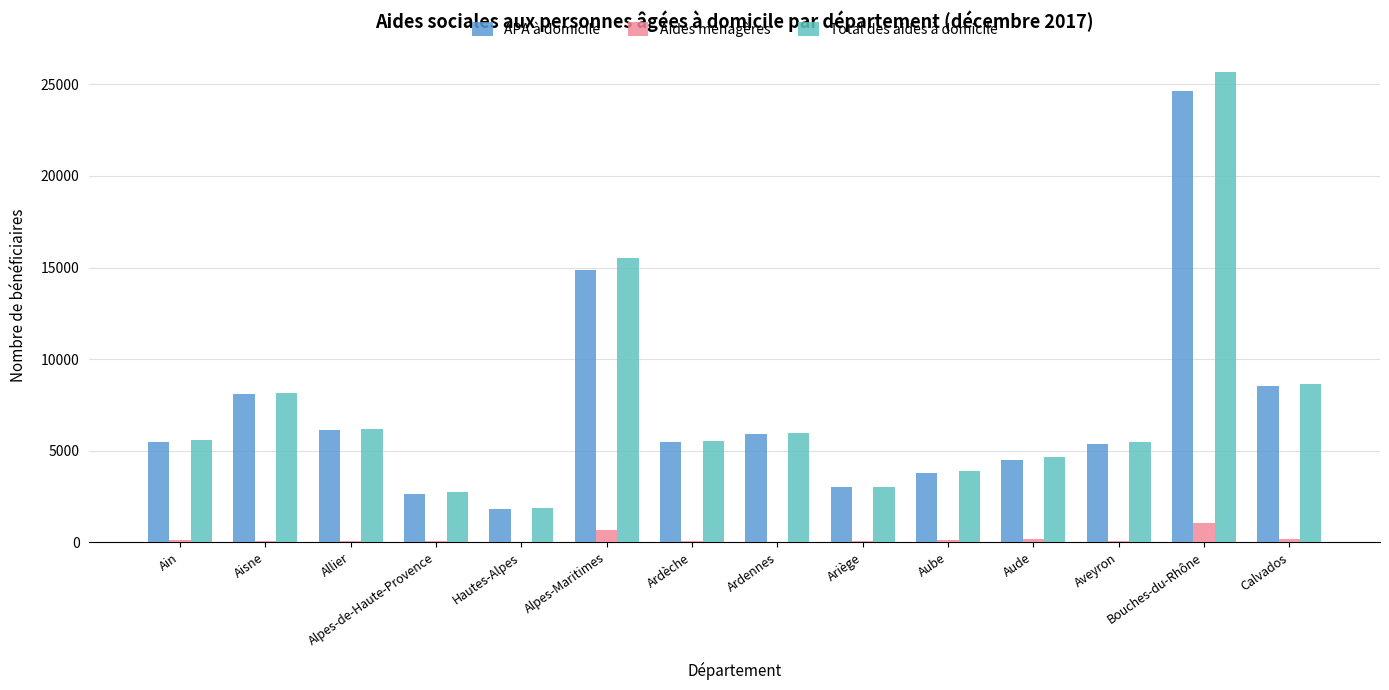

At which category is the sum across all series the highest?

Bouches-du-Rhône